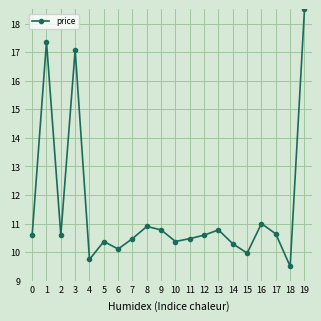

Count the number of categories in the chart.

20